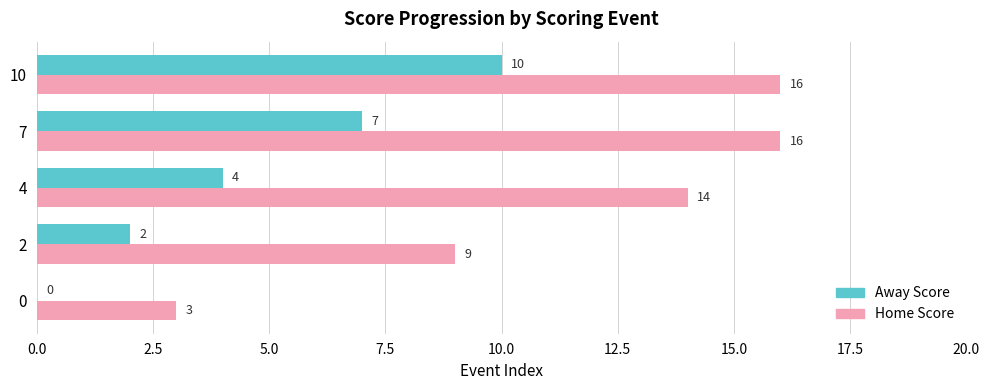

Which series has the largest total across all categories?

Home Score